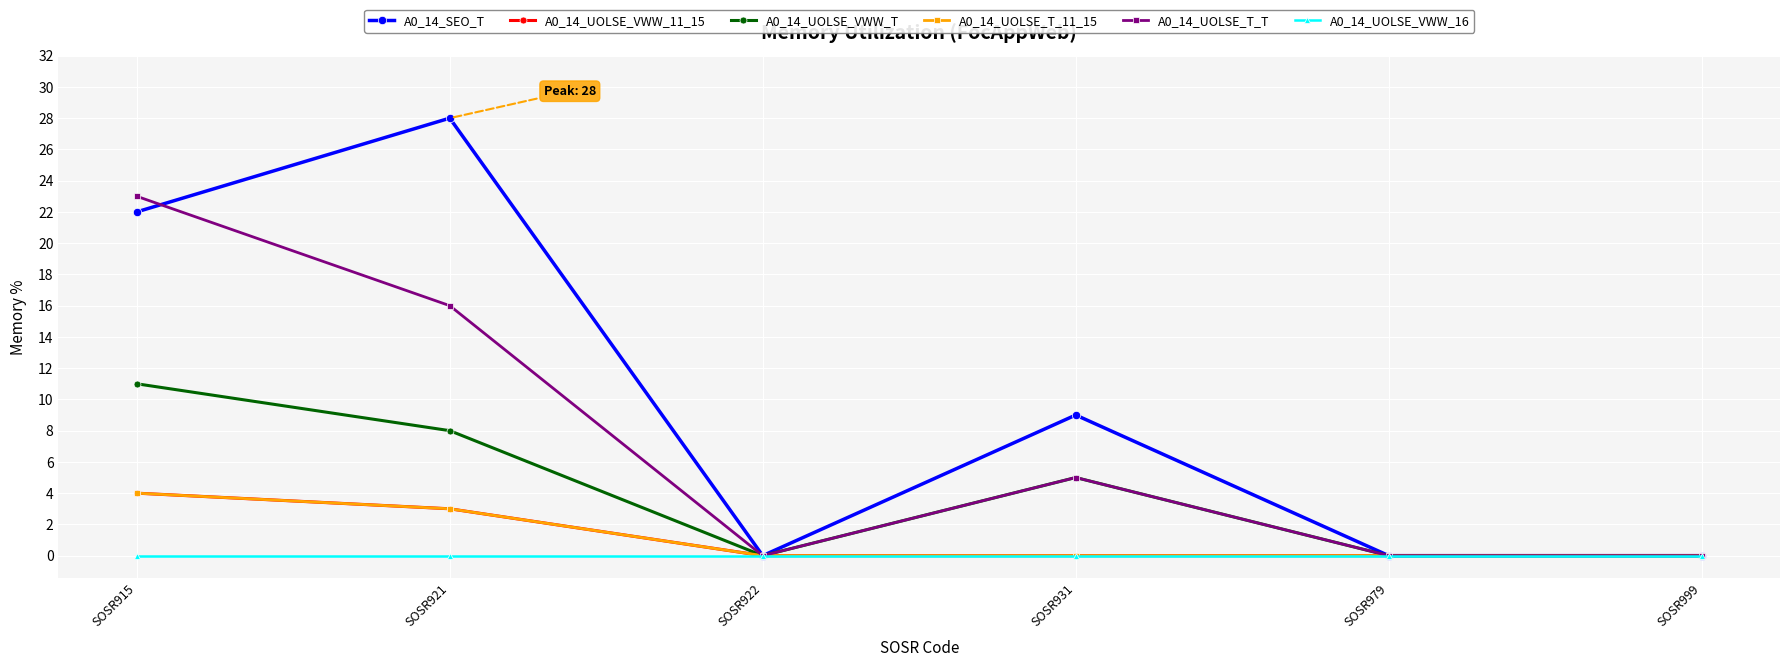

Is it true that A0_14_SEO_T equals 35 at SOSR915?

False